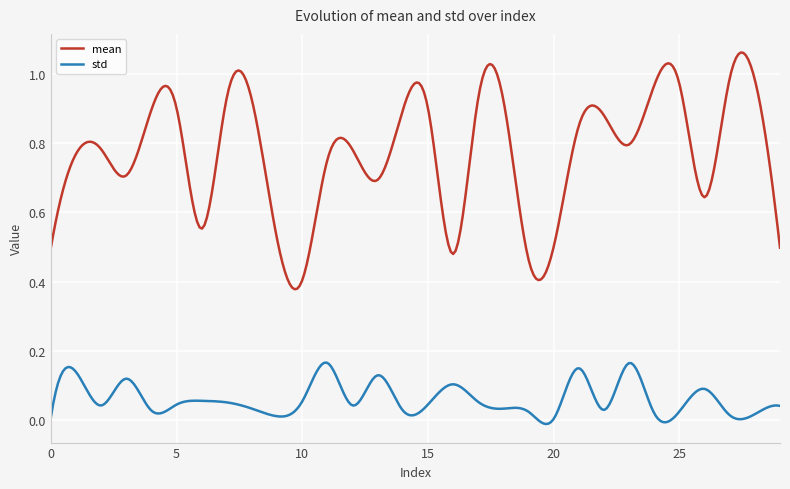

List the series in order of their overall mean, highest first.

mean, std